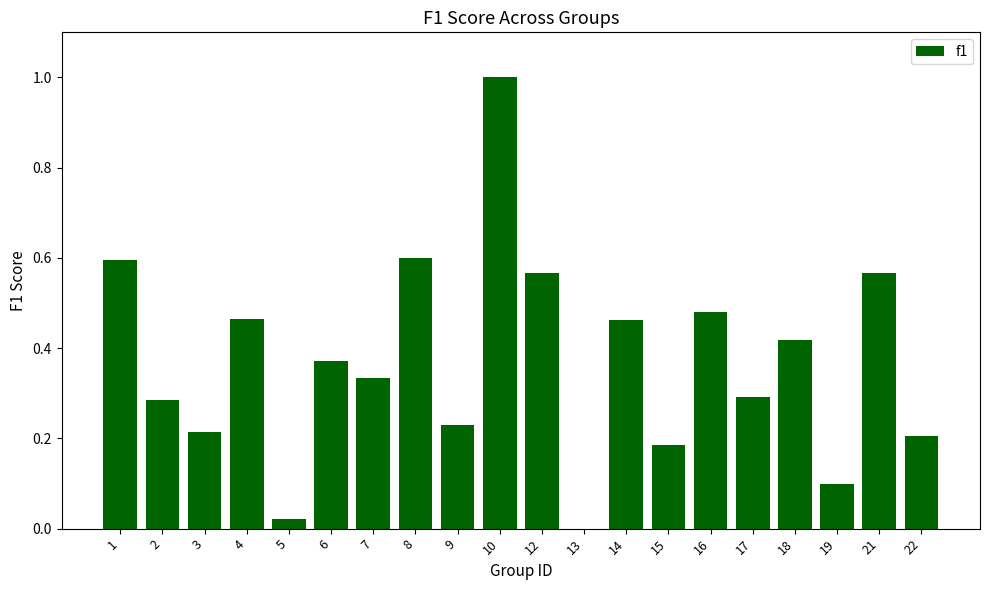

Which label corresponds to the largest value in the chart?

10